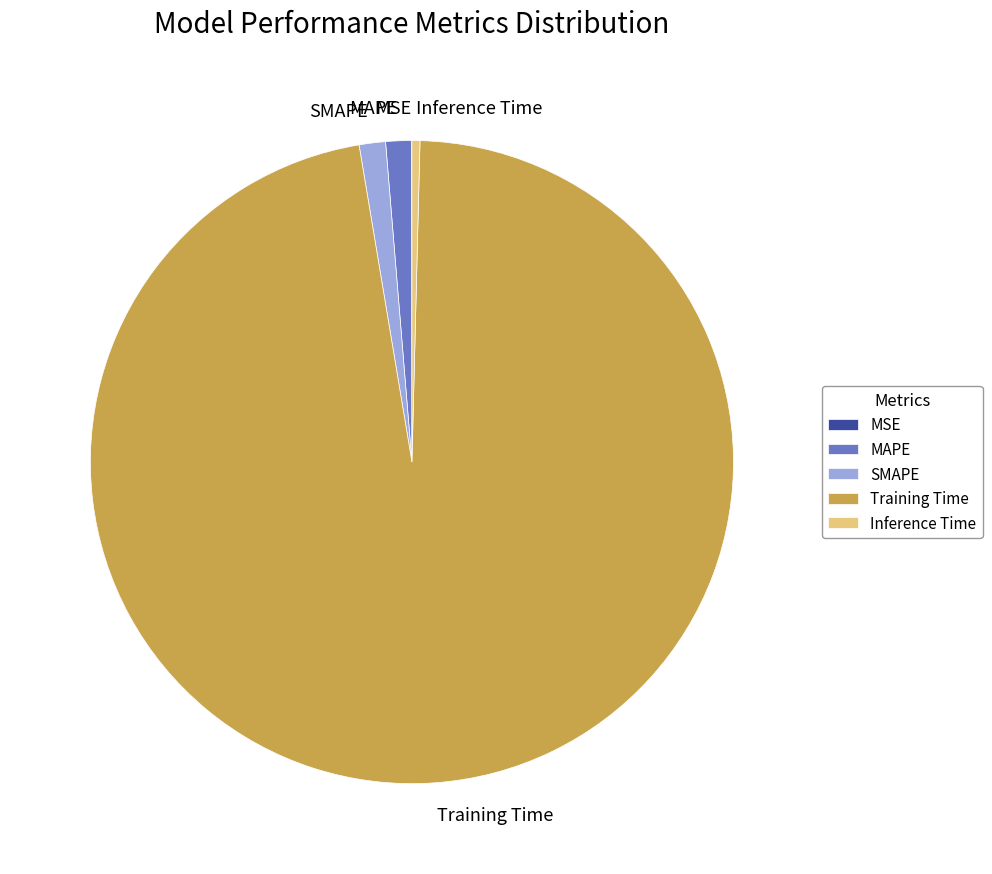

Is there any slice that represents more than half of the pie?

Yes